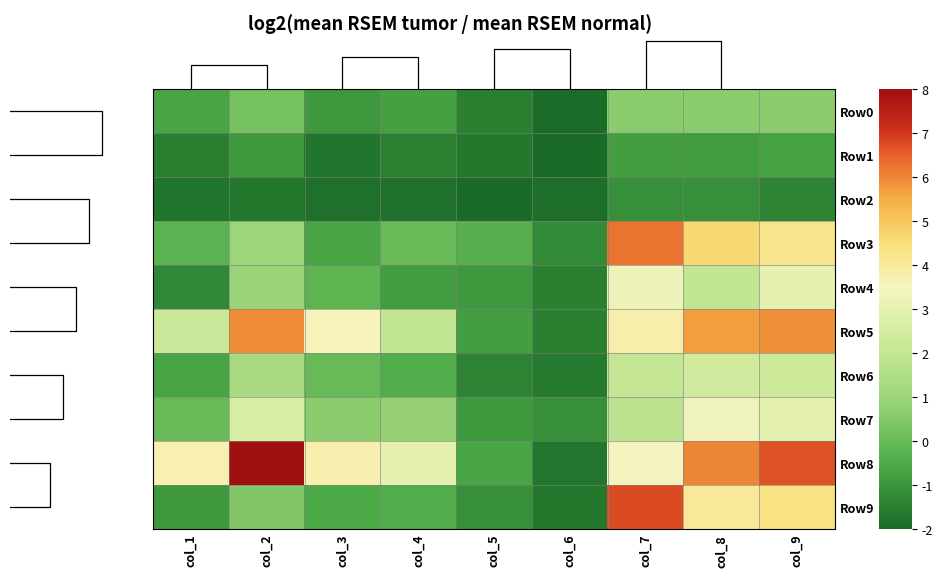

Between col_3 and col_6, which is larger?

col_3